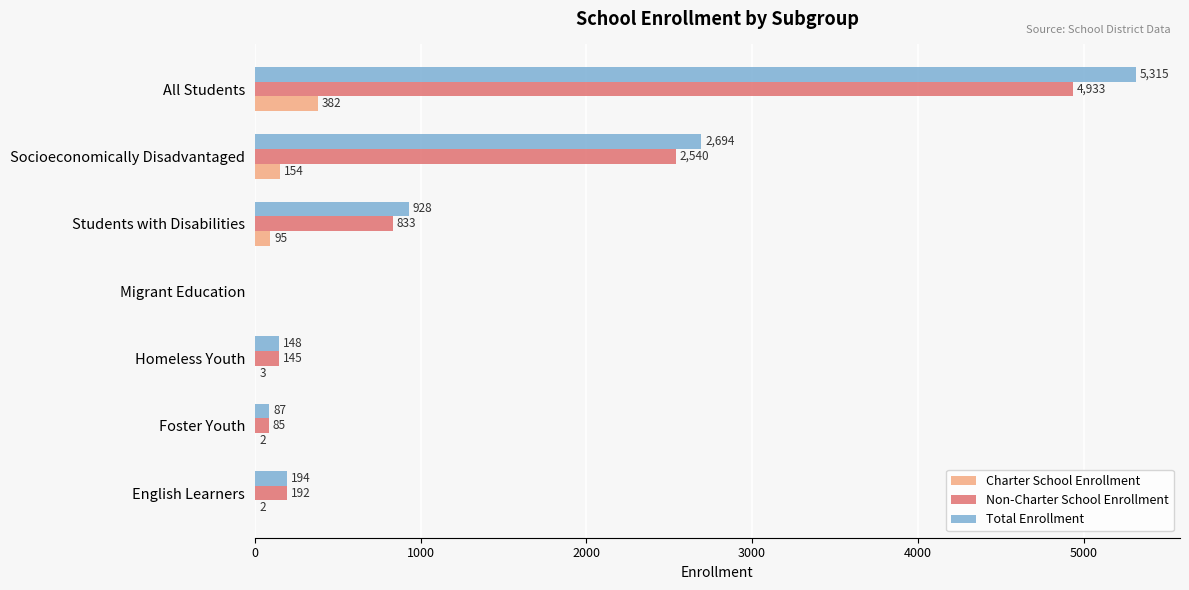

At which category is the sum across all series the highest?

All Students